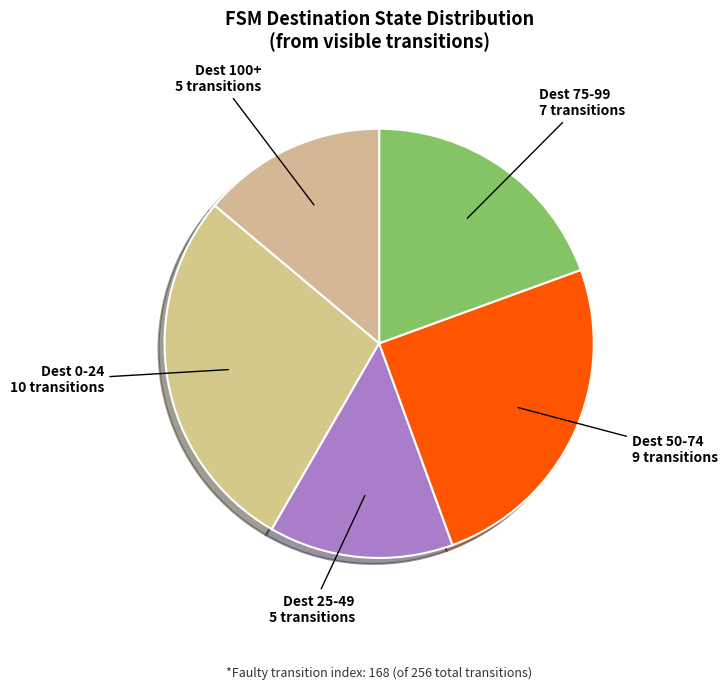

What is the ratio of the value at Dest 100+ to the value at Dest 0-24?

0.5